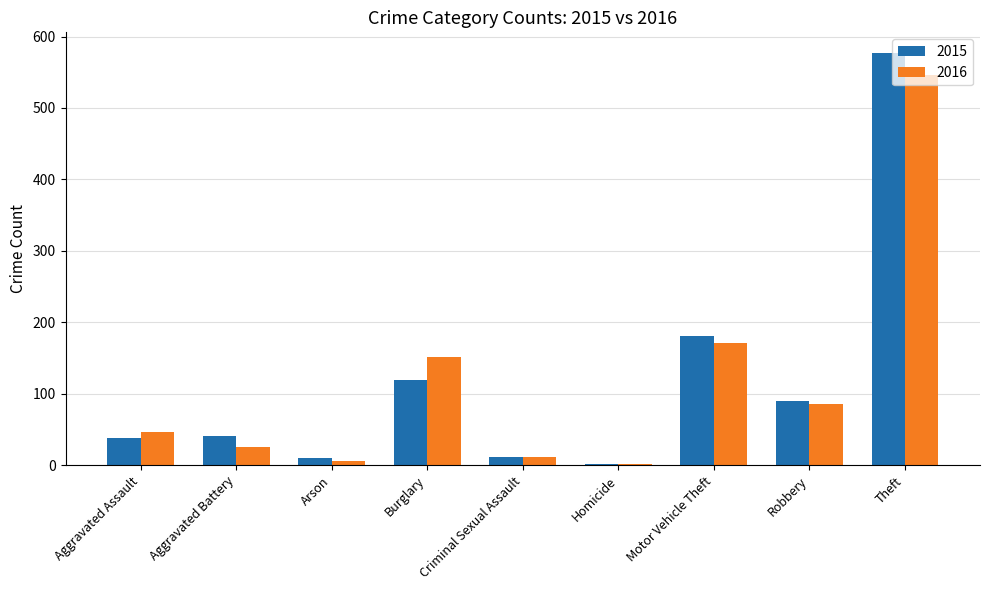

The value of 2015 at Robbery is 22. True or false?

False